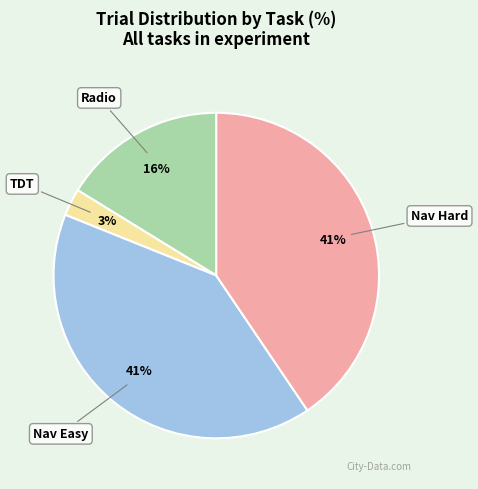

Does Nav Easy represent more than half of the total?

No